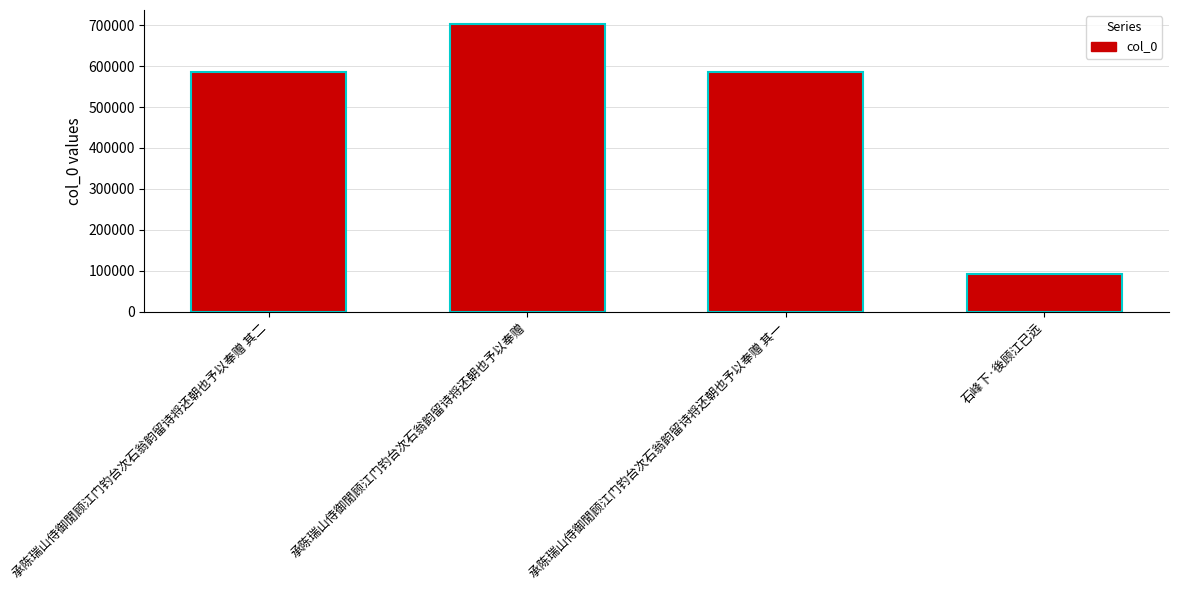

Between 承陈瑞山侍御閒顾江门钓台次石翁韵留诗将还朝也予以奉赠 其一 and 承陈瑞山侍御閒顾江门钓台次石翁韵留诗将还朝也予以奉赠, which is larger?

承陈瑞山侍御閒顾江门钓台次石翁韵留诗将还朝也予以奉赠